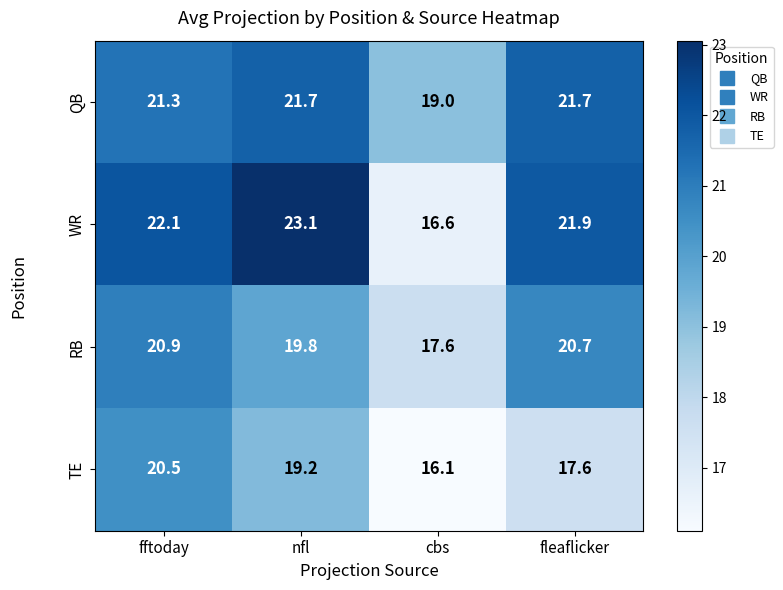

Between cbs and fleaflicker, which series saw the biggest shift?

WR